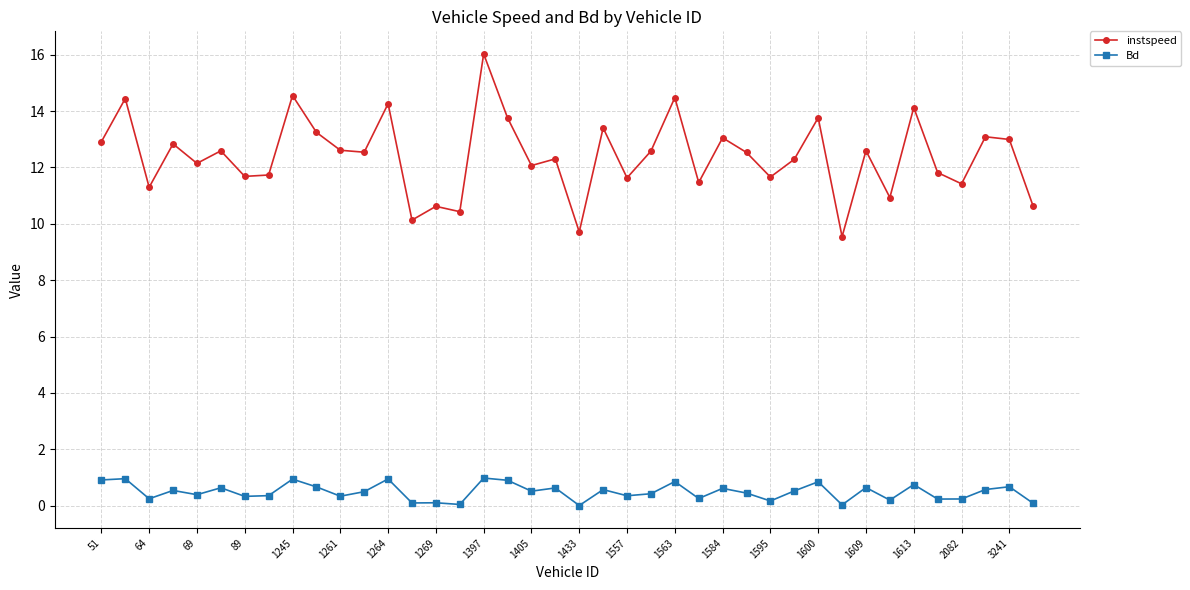

True or false: Bd has more than 2 points higher than both neighbors.

True